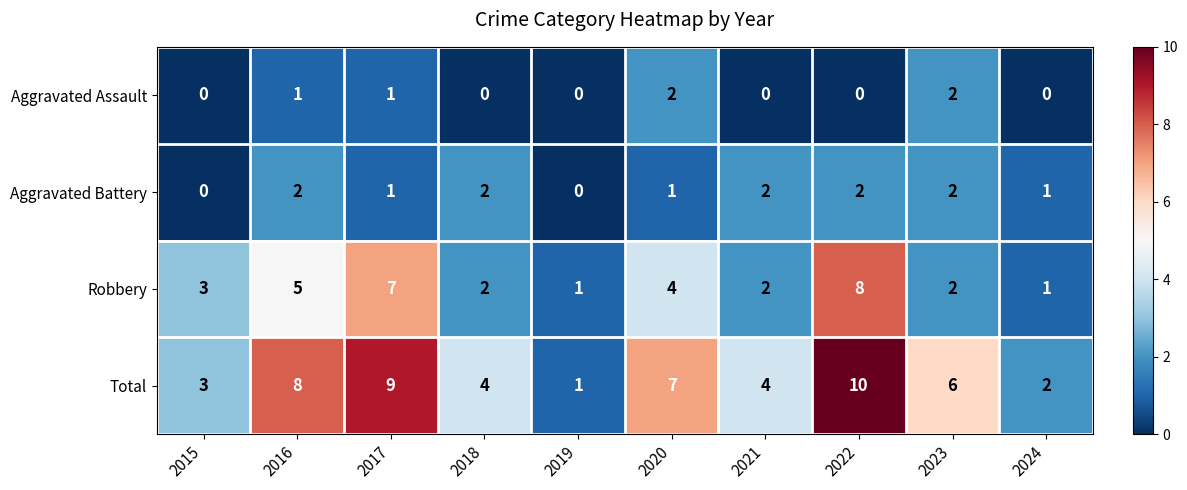

Which series has the largest total across all categories?

Total